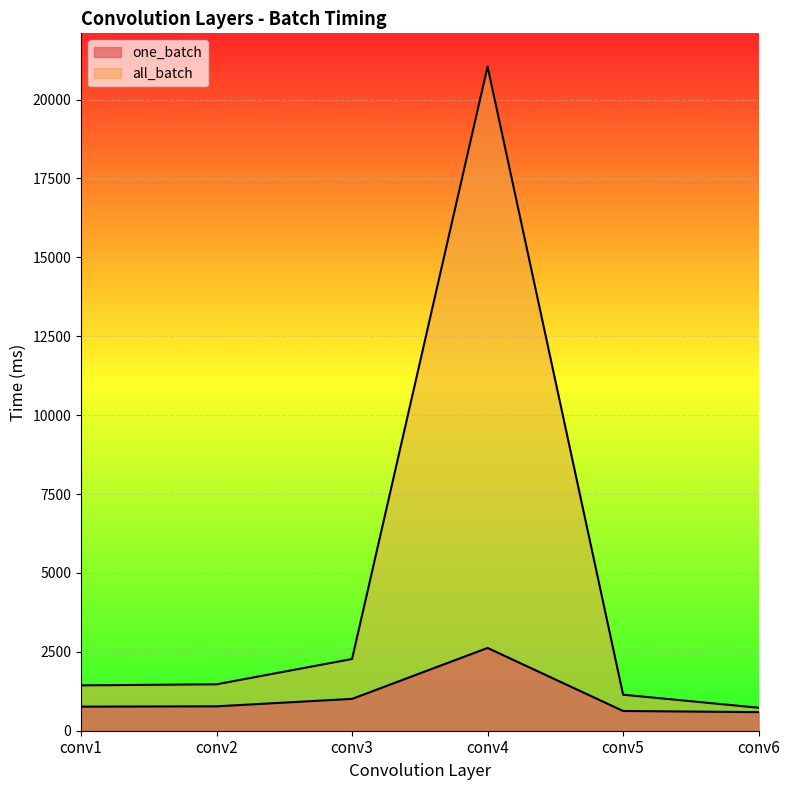

At conv4, list the series in order from smallest to largest.

one_batch, all_batch